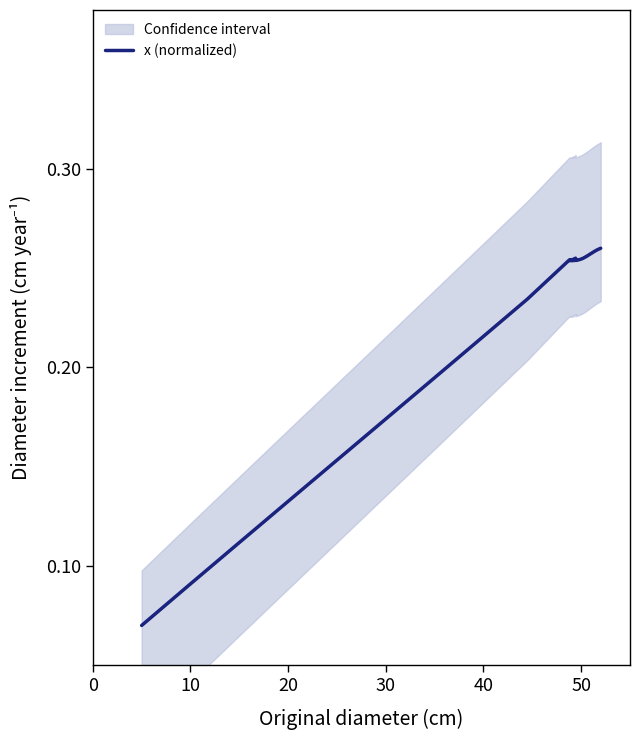

Which has a higher value, 40 or 50?

50